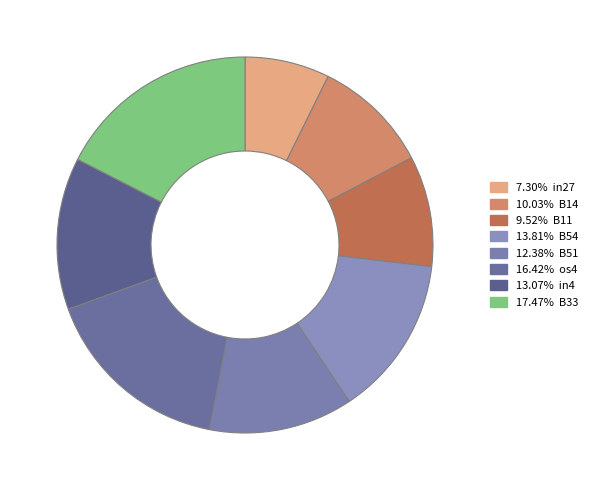

Which category has the biggest portion of the pie?

B33